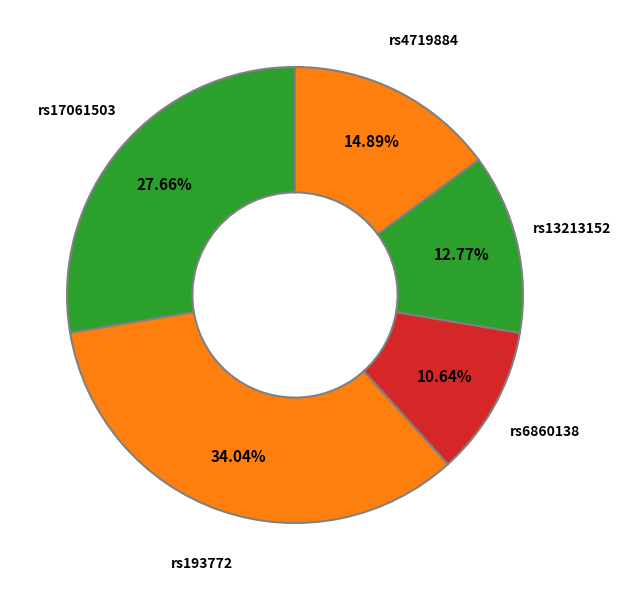

What percentage is NOT represented by rs4719884?

85.1%